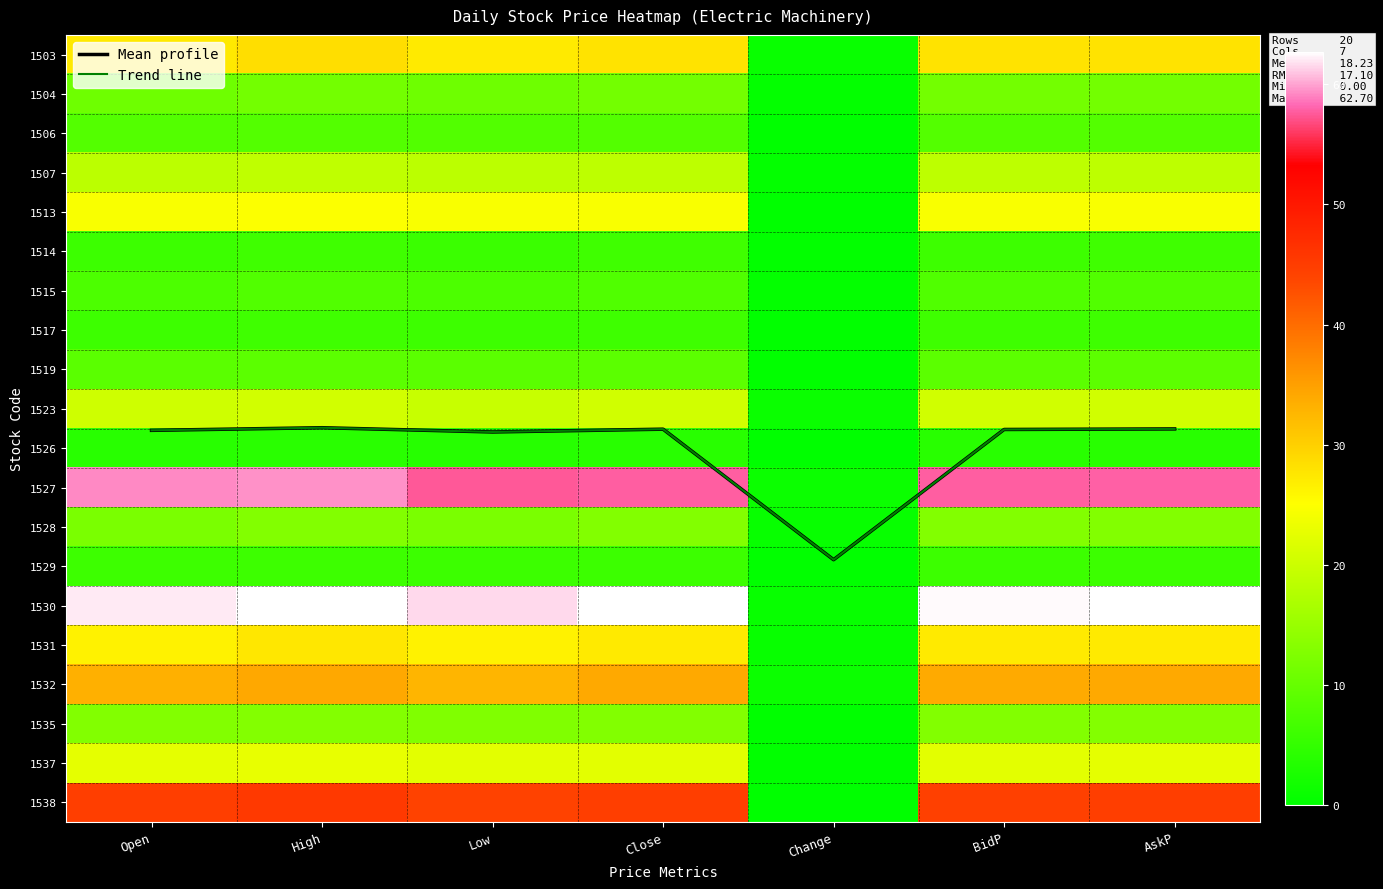

What is the difference between the highest and lowest values at High?

58.6